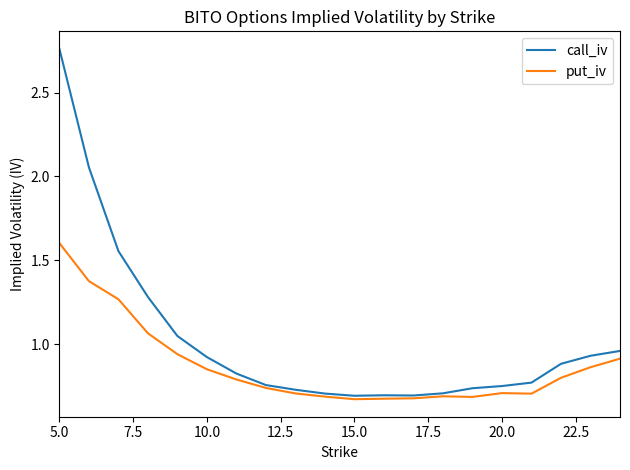

Rank the series by their average value, from lowest to highest.

put_iv, call_iv